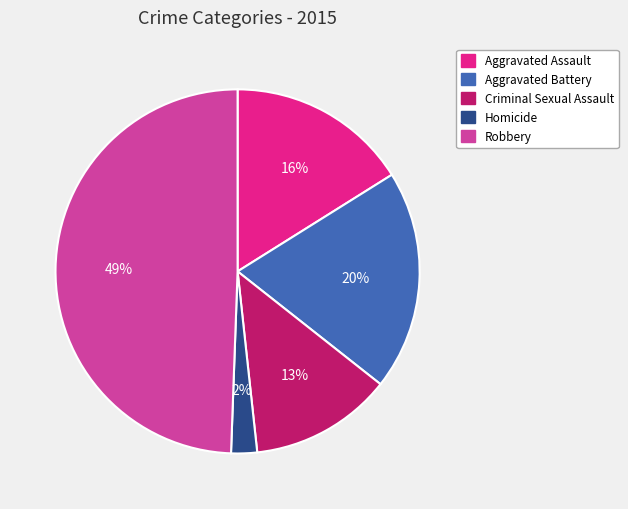

How many slices are in this pie chart?

5